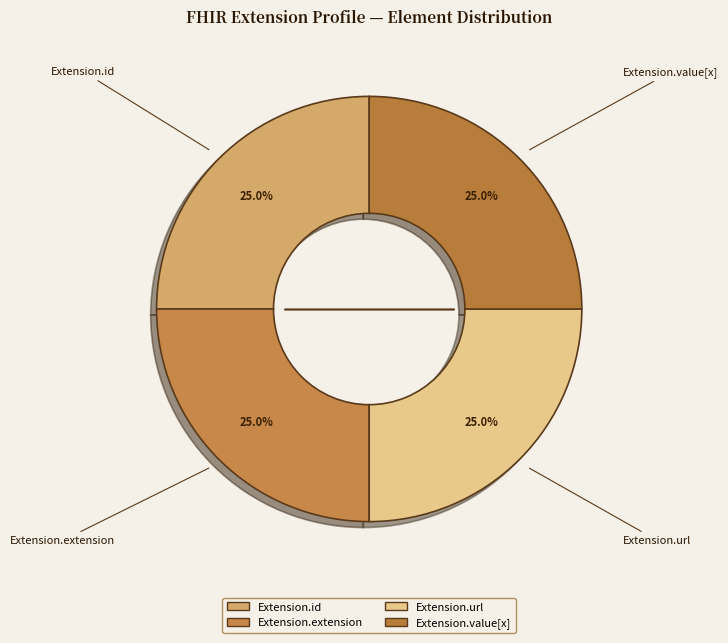

What portion of the pie excludes Extension.id?

75.0%